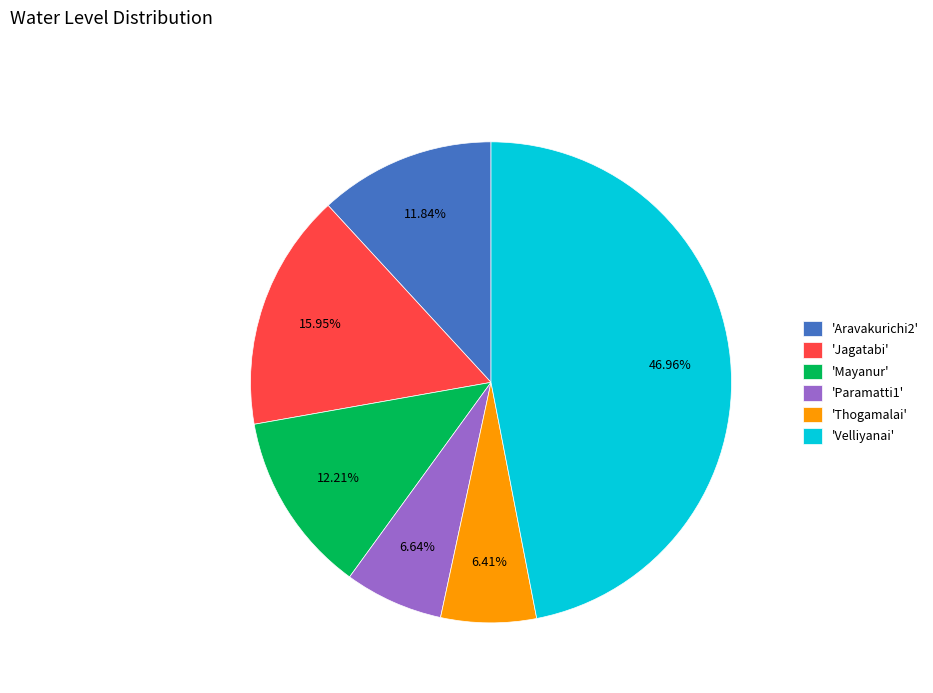

Which has a higher value, 'Aravakurichi2' or 'Jagatabi'?

'Jagatabi'